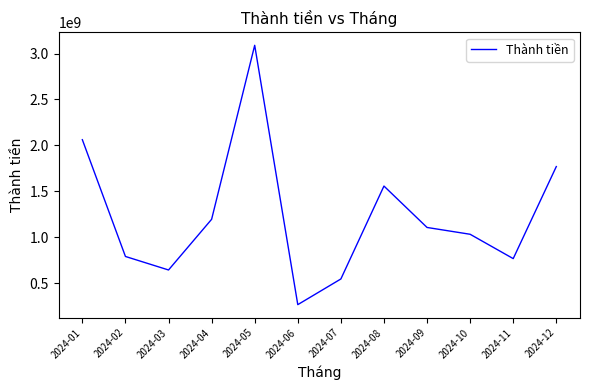

Which label corresponds to the largest value in the chart?

2024-05